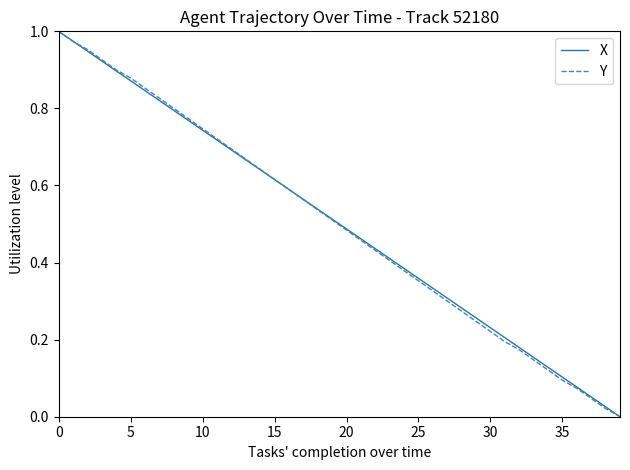

What is the average value of the Y series?

0.5